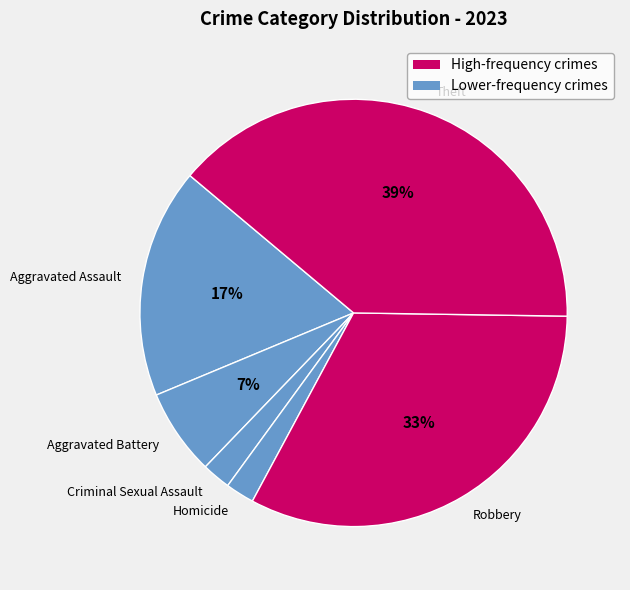

To the nearest percent, what percentage of the pie is Criminal Sexual Assault?

2%